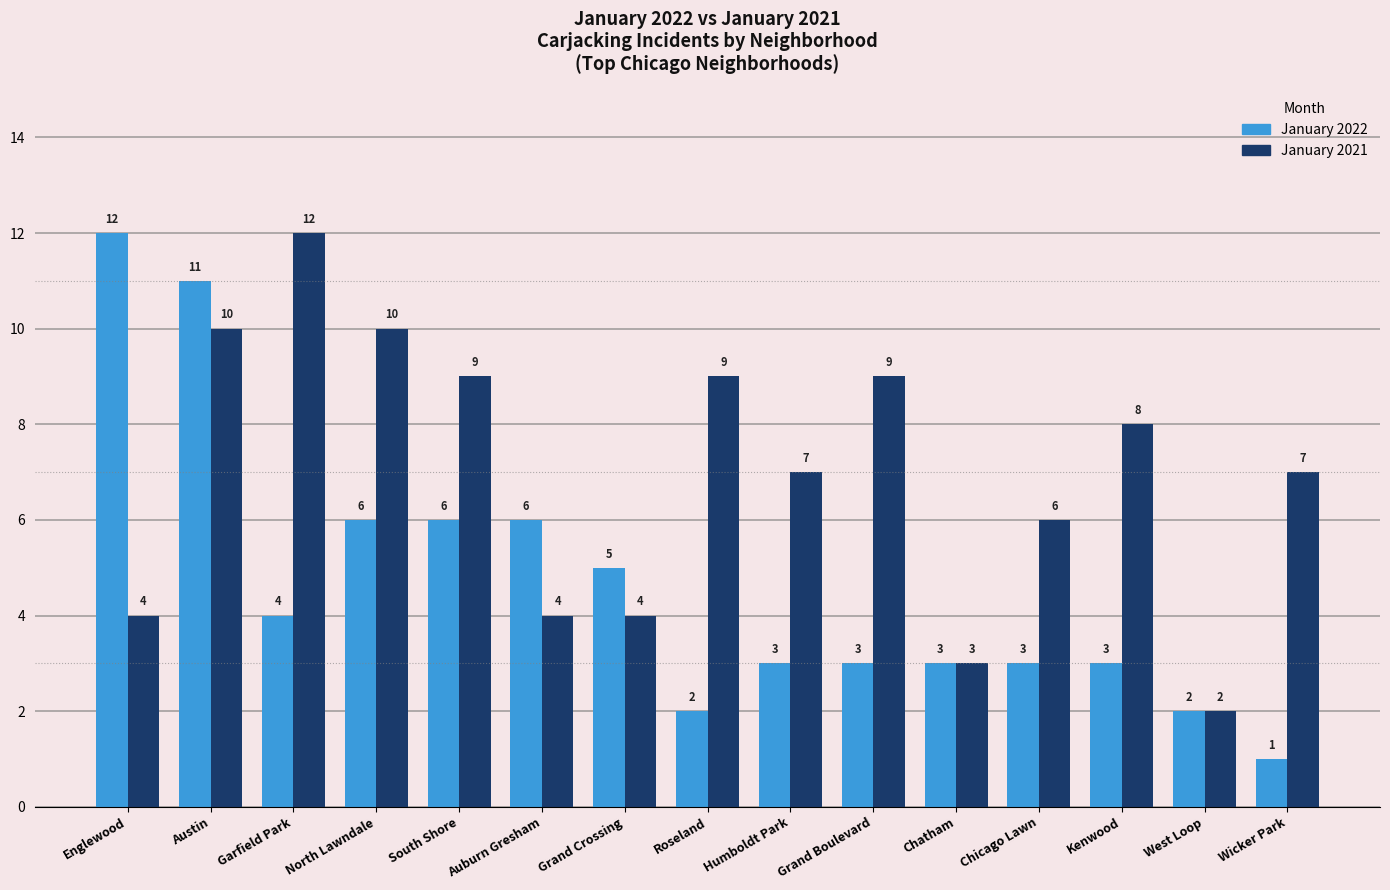

What is the approximate value of January 2021 at Englewood?

4